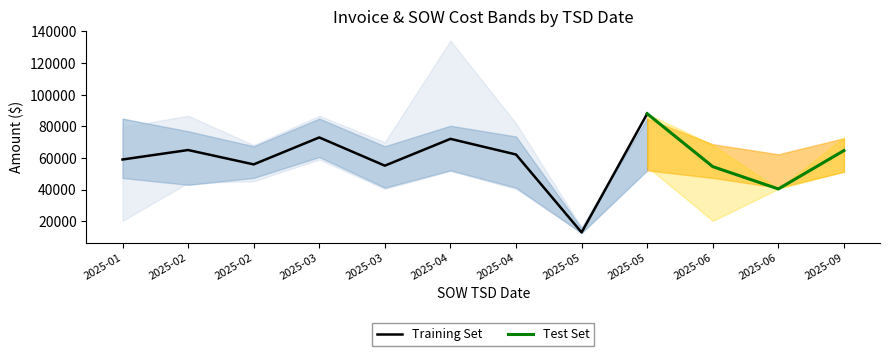

Is it true that Invoice Amount Paid equals 16152 at 2025-03-31?

False